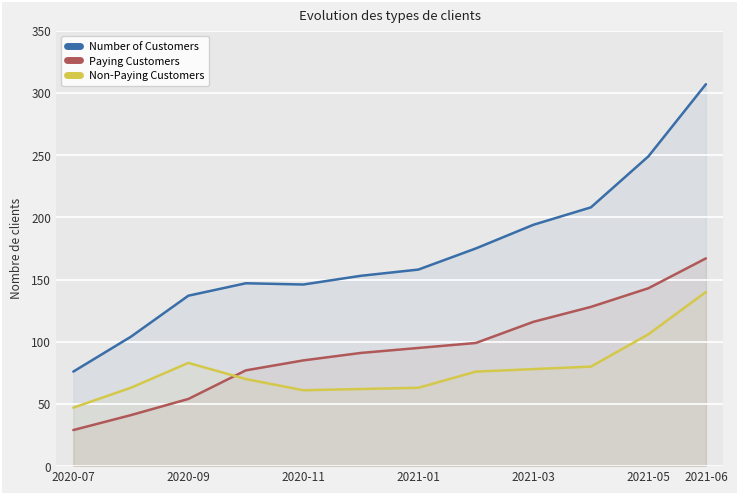

What is the difference between the maximum and minimum values in the Paying Customers series?

138